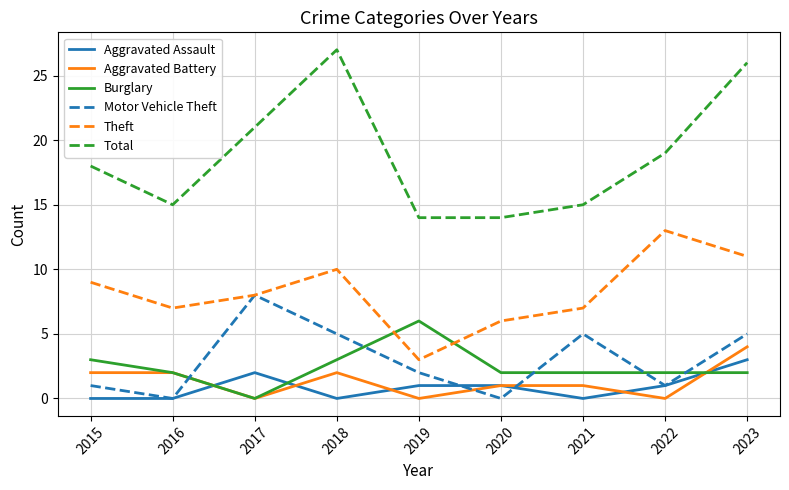

At which label does Burglary first exceed 2?

2015